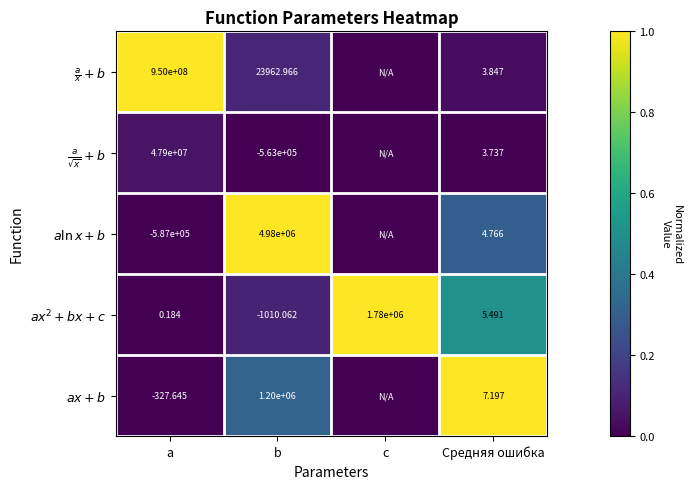

What is the average value of the $ax + b$ series?

0.3